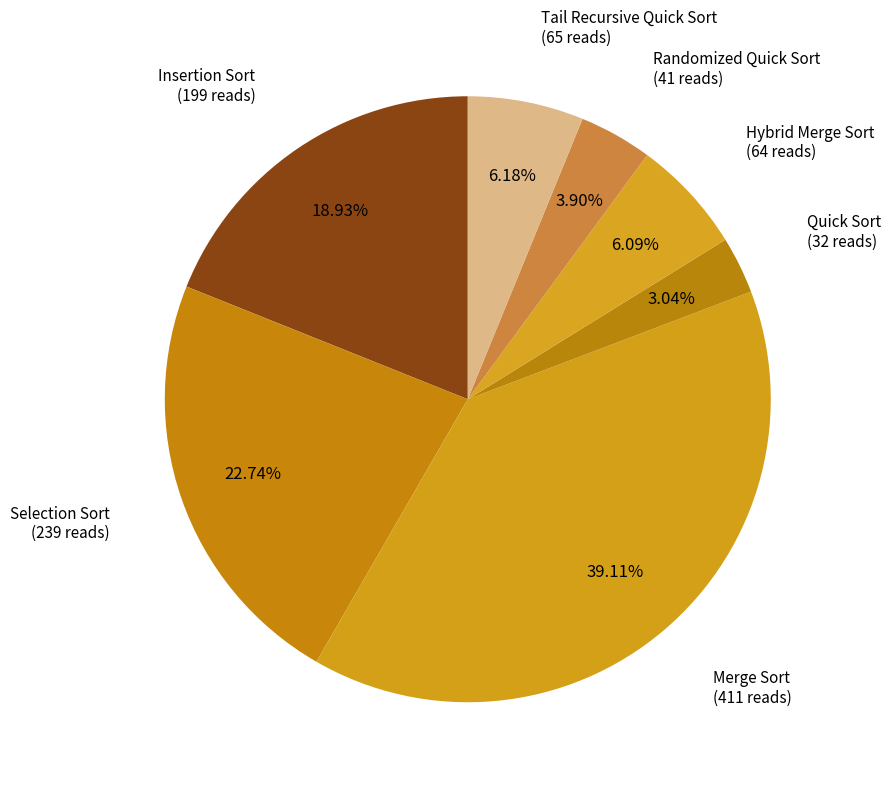

How many segments does this pie chart have?

7